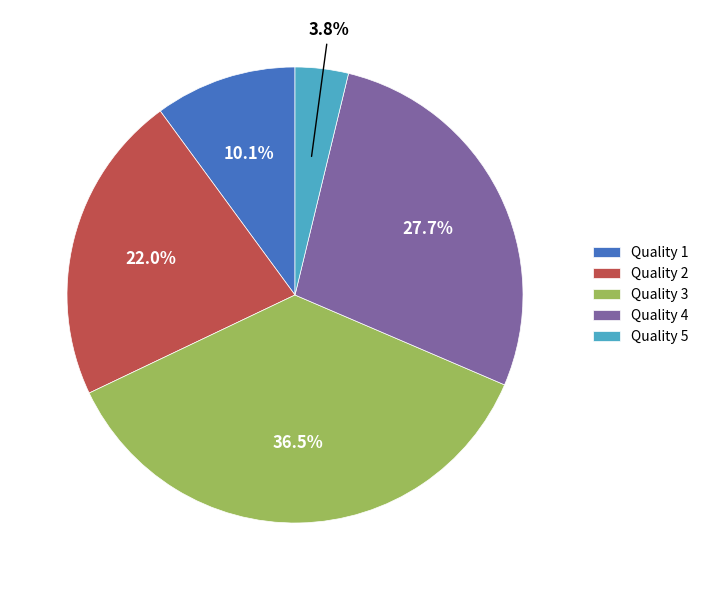

What percentage is NOT represented by Quality 3?

63.5%